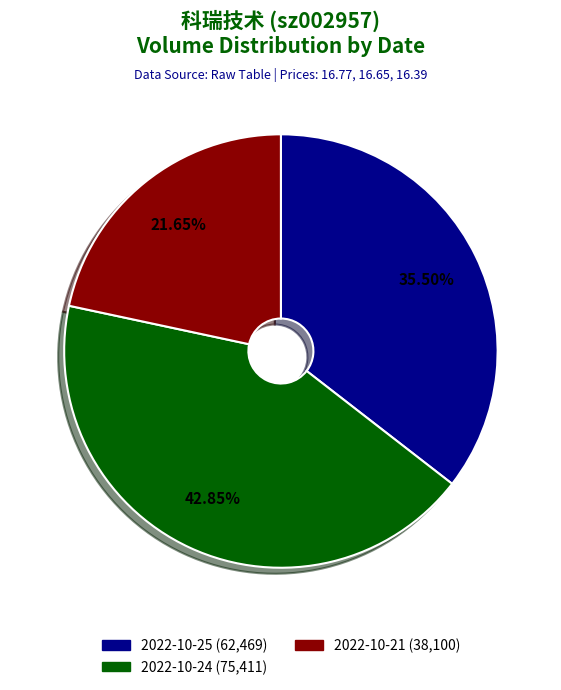

Does any single category account for the majority?

No